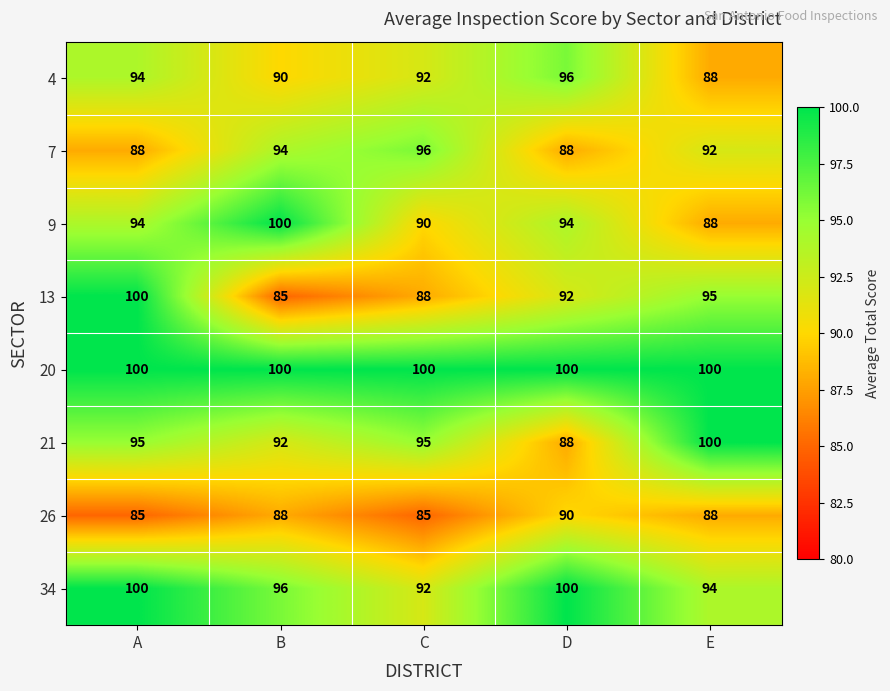

How many data points does each series have?

5